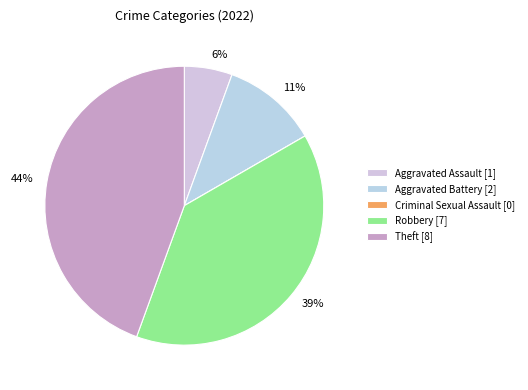

To the nearest percent, what is the difference between the largest and smallest slice percentages?

44%